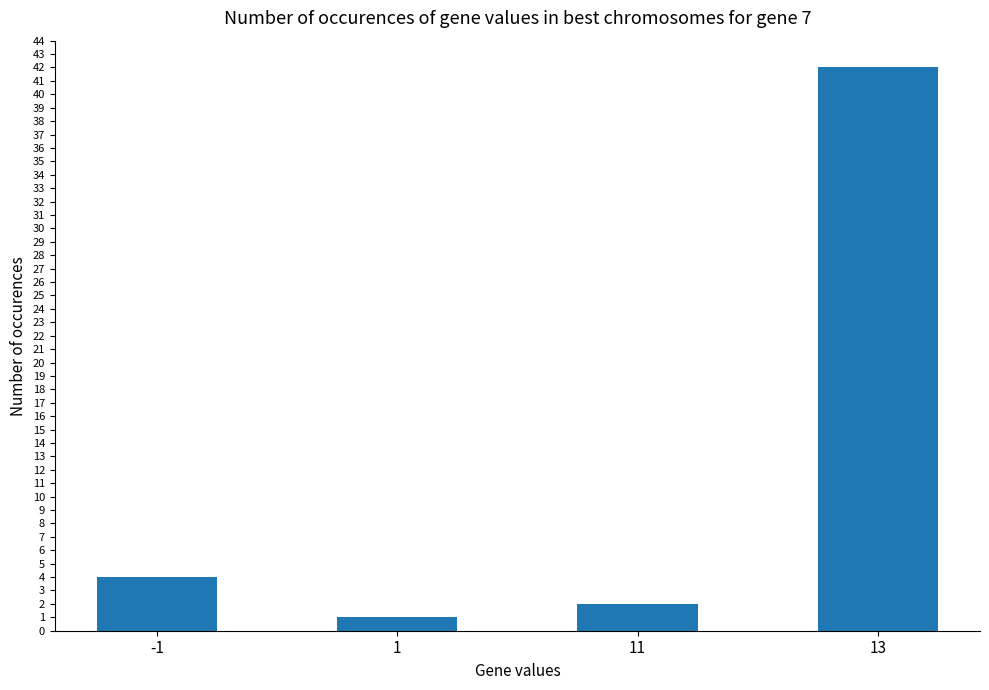

What is the approximate value at 13, to the nearest 10?

40